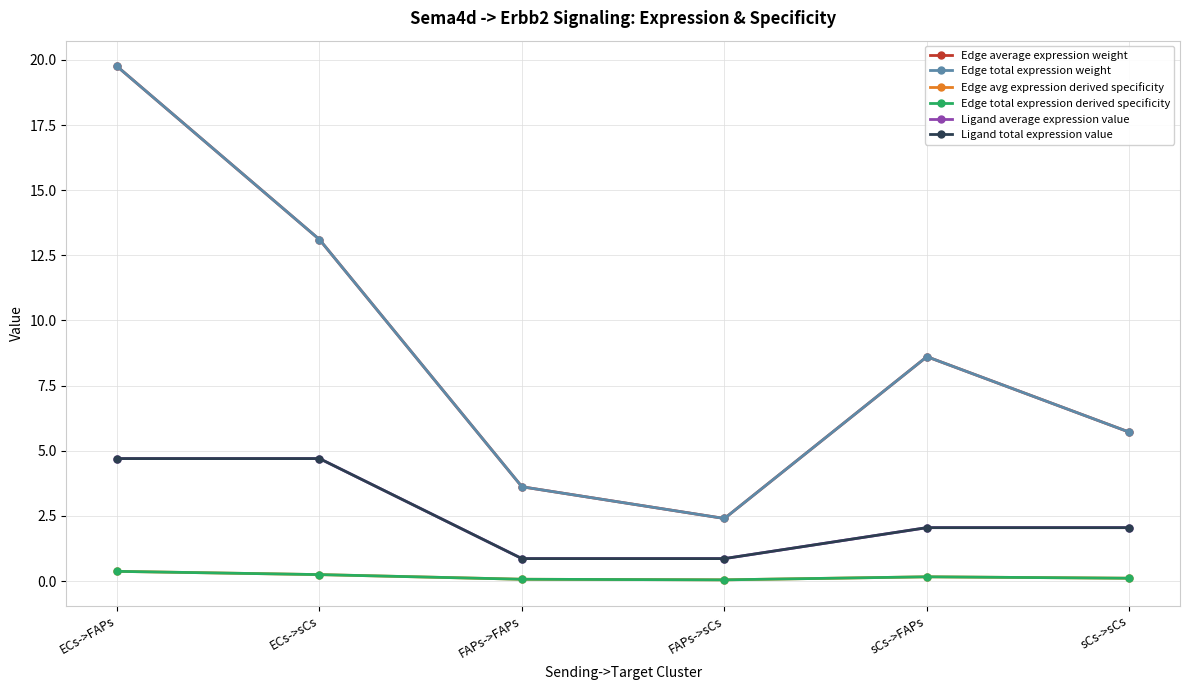

Where is Edge total expression derived specificity nearest to the value 0?

FAPs->sCs